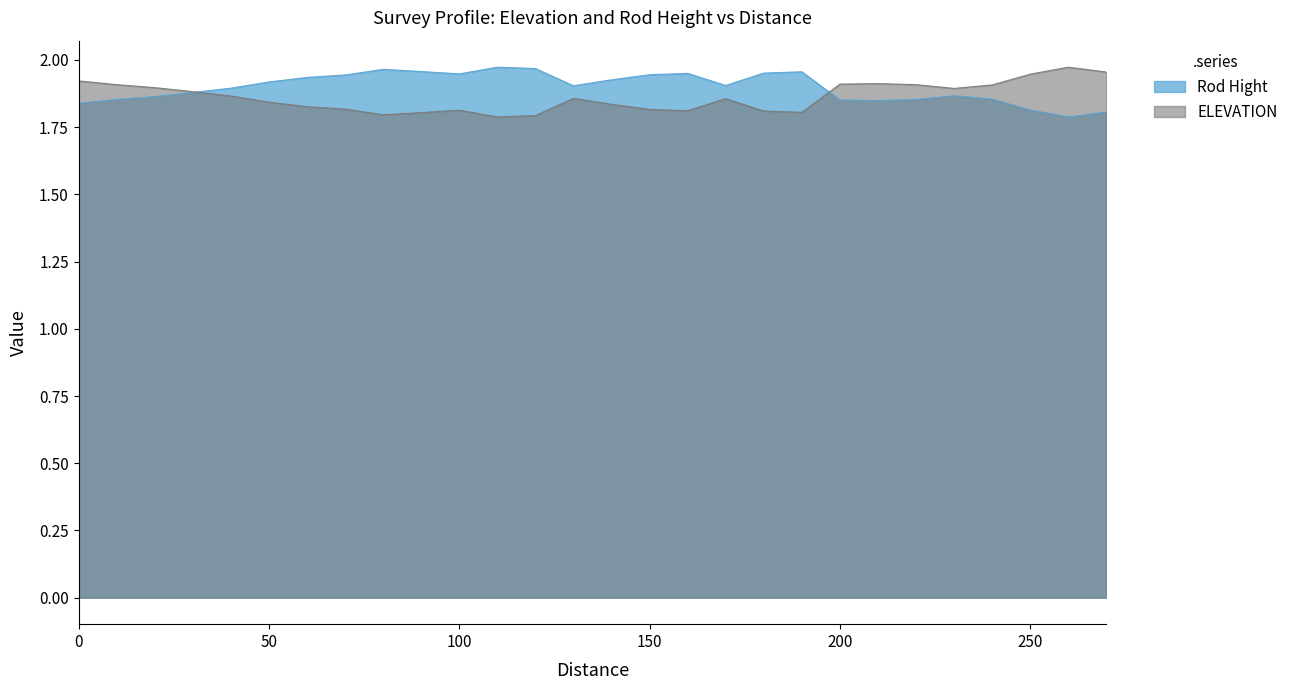

What is the sum of the ELEVATION values at 140 and 150?

3.7